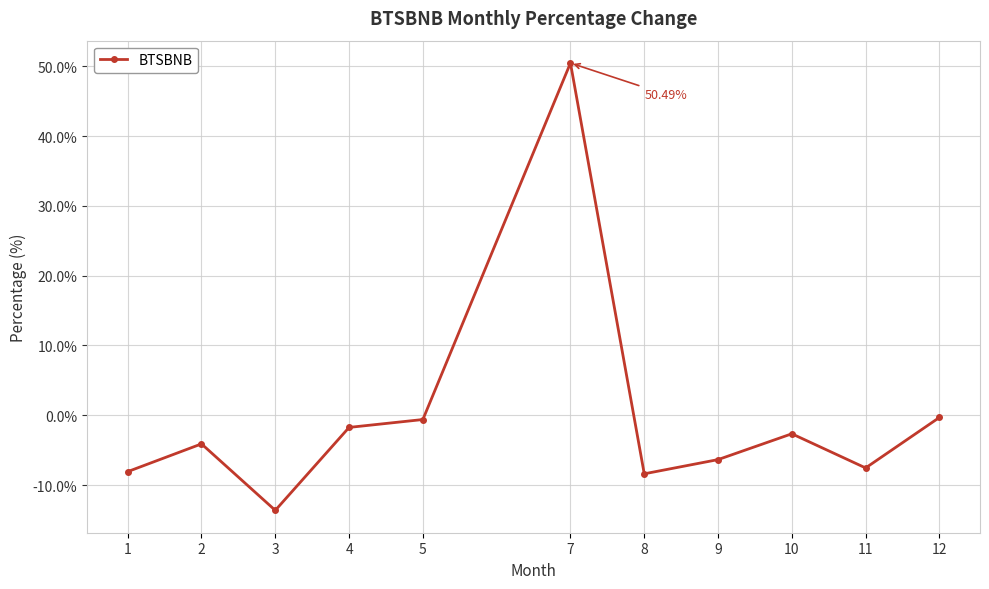

Where is the first local maximum?

2